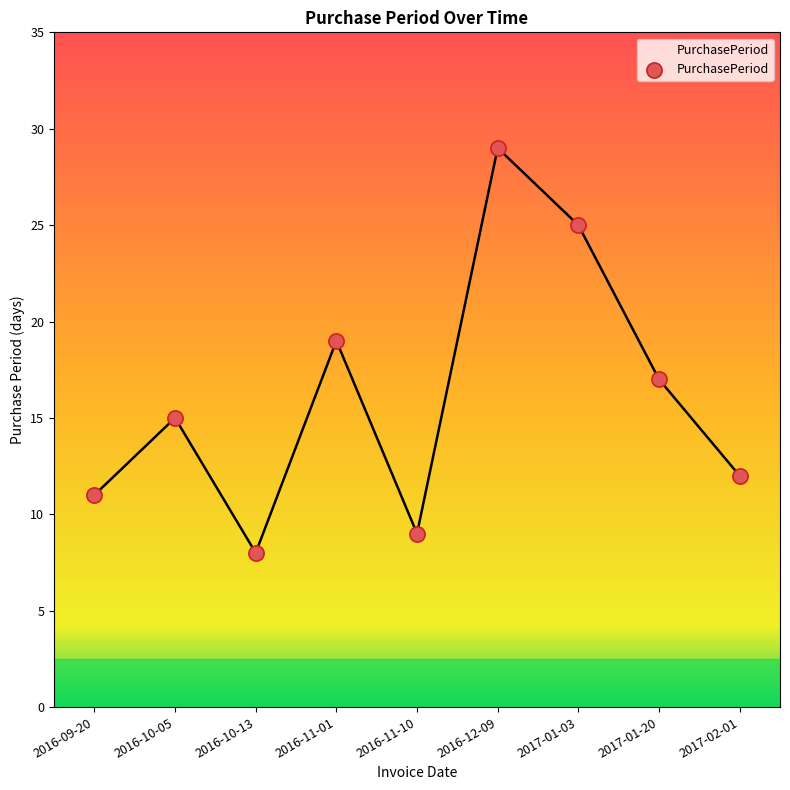

Approximately how many times larger is the value at 2016-10-05 compared to 2017-01-03?

0.6